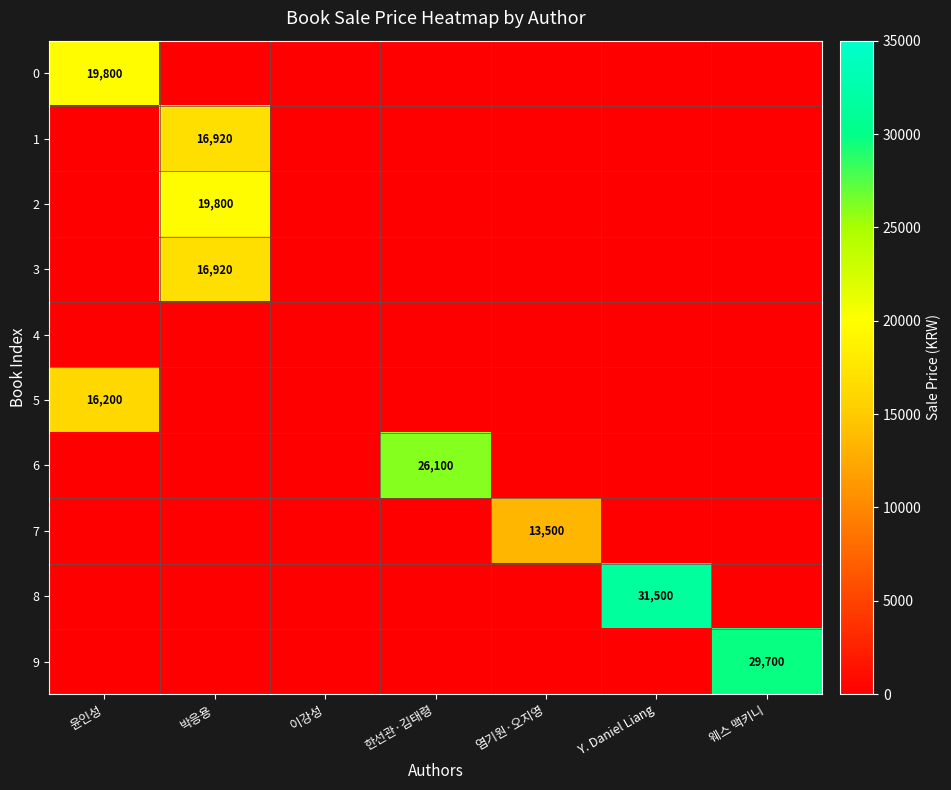

True or false: 2 has a value of 19800 at 박응용.

True